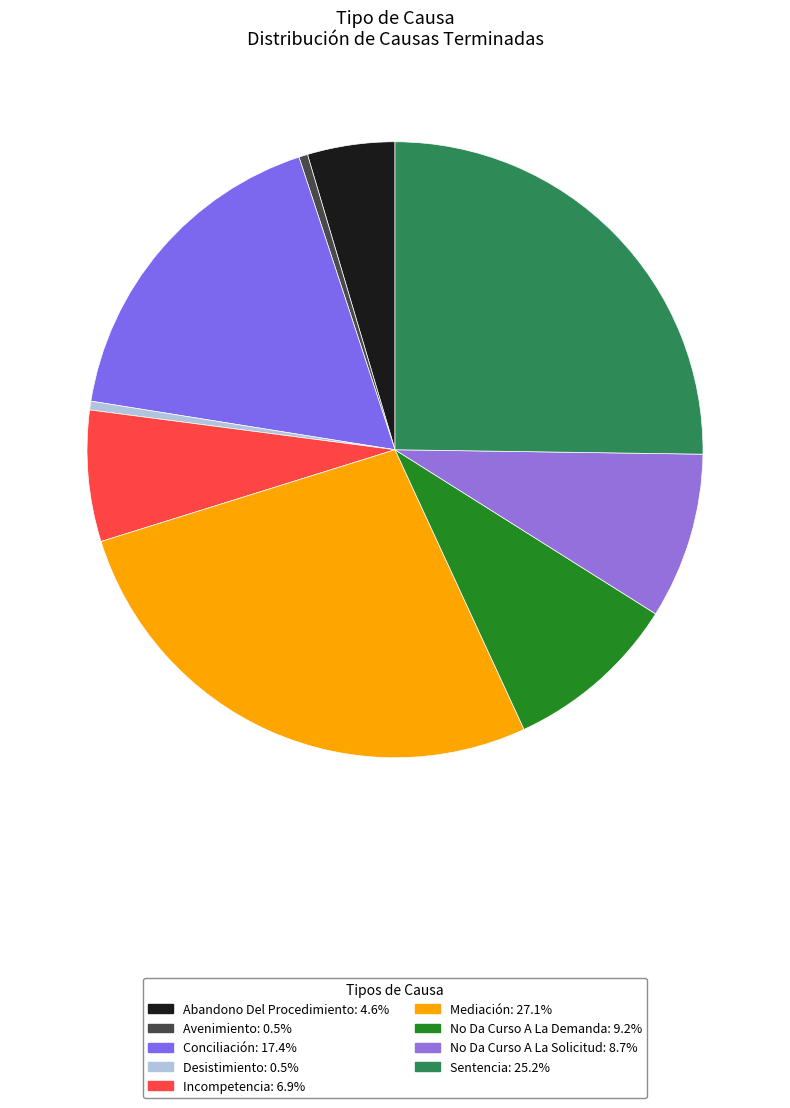

What percentage is NOT represented by No Da Curso A La Demanda?

90.8%